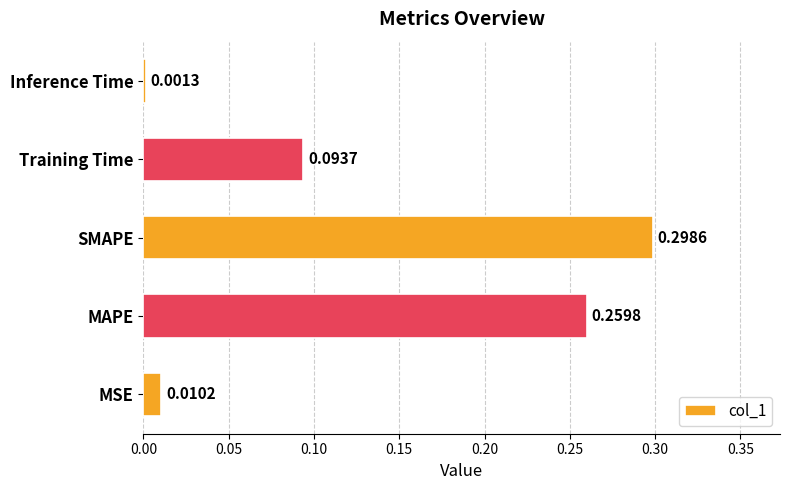

What is the sum of all values?

0.7